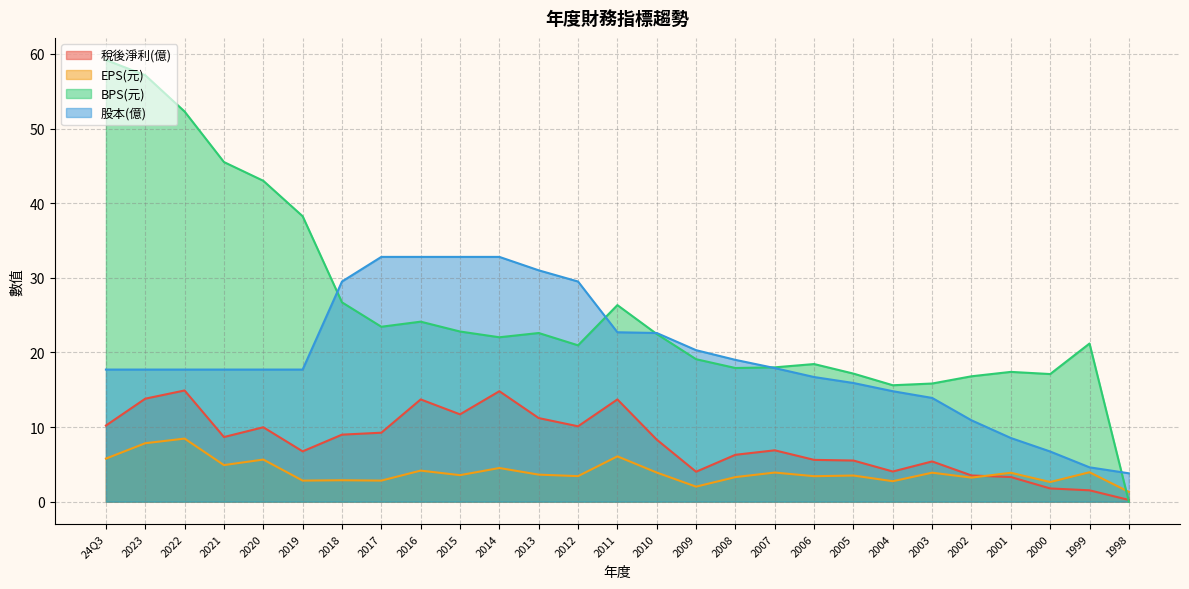

What is the value of the BPS(元) point at the 15th from the left?

22.5